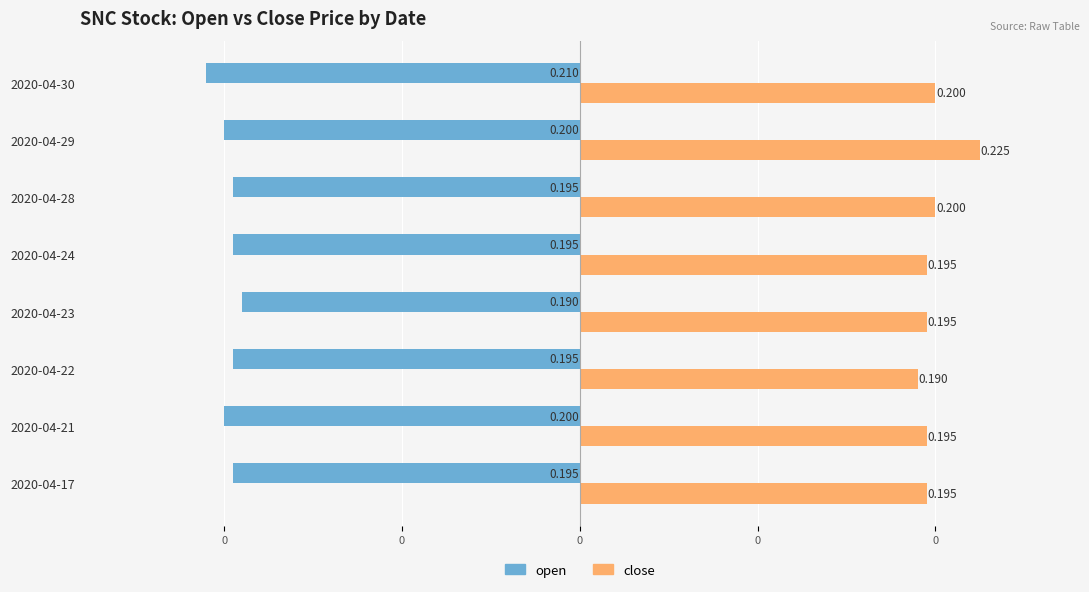

Reading left to right, list all the values displayed in this chart.

open: -0.2	-0.2	-0.2	-0.2	-0.2	-0.2	-0.2	-0.2
close: 0.2	0.2	0.2	0.2	0.2	0.2	0.2	0.2